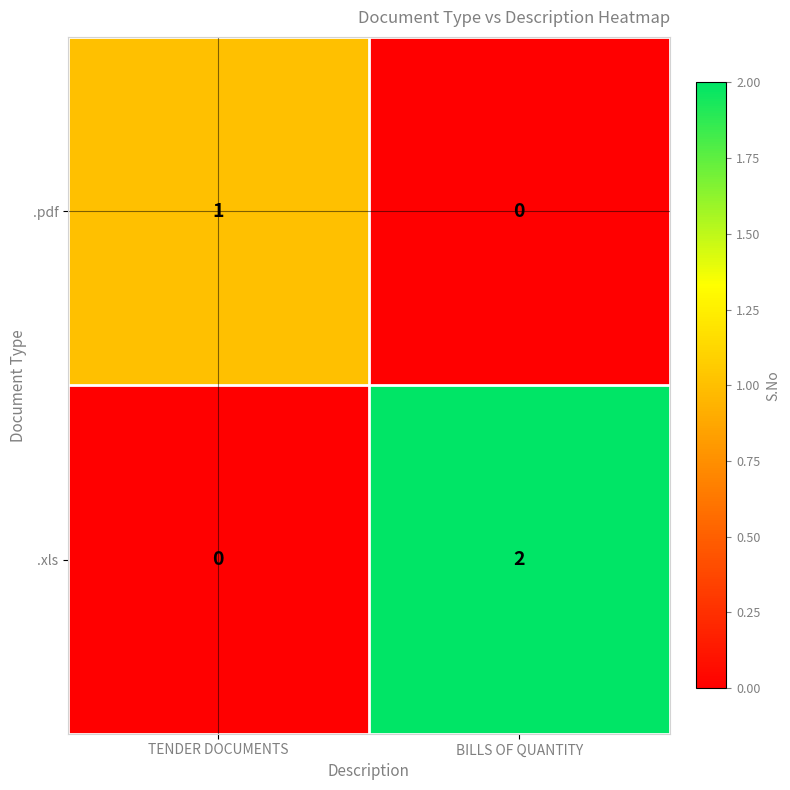

How many distinct data groups are displayed?

2